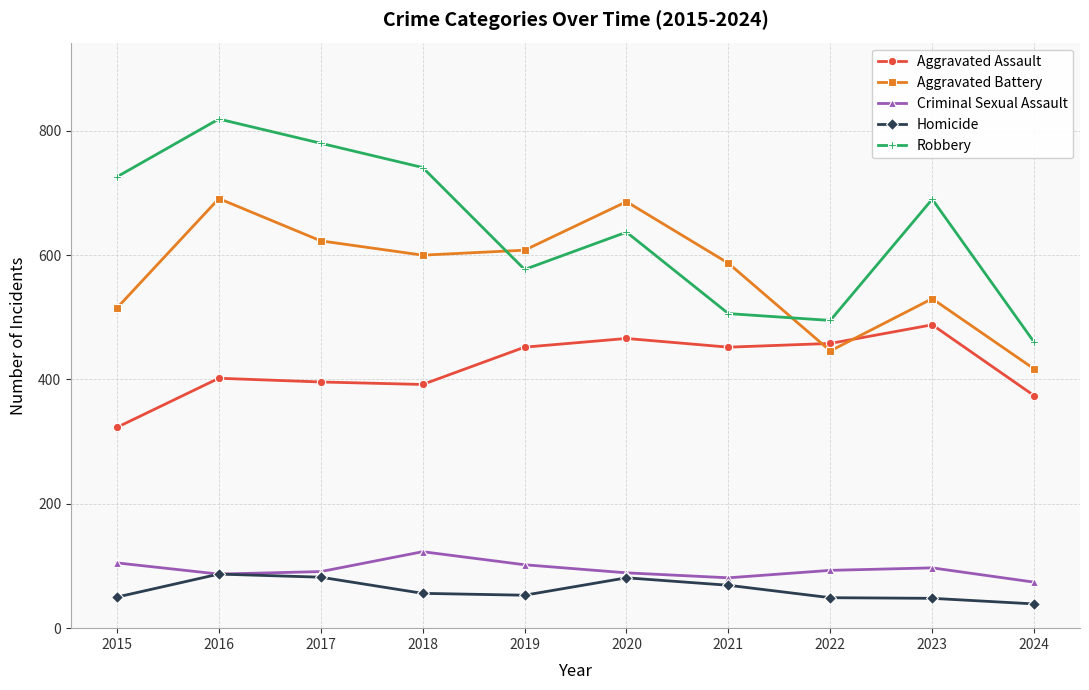

The value of Aggravated Assault at 2019 is 452. True or false?

True